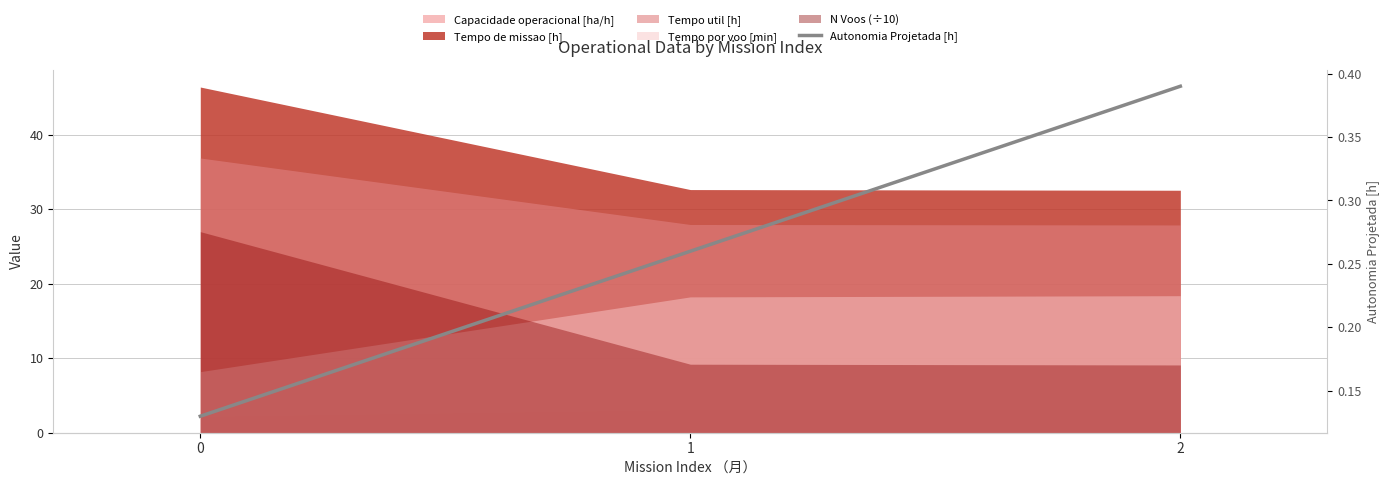

What is the sum of all values?

0.8